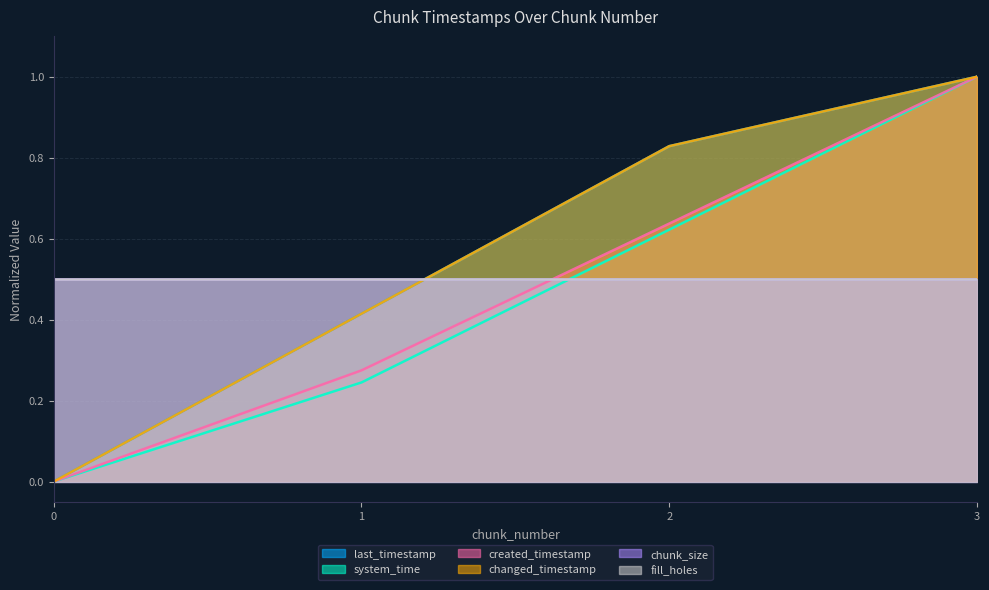

Is it true that system_time equals -0.4 at 0?

False